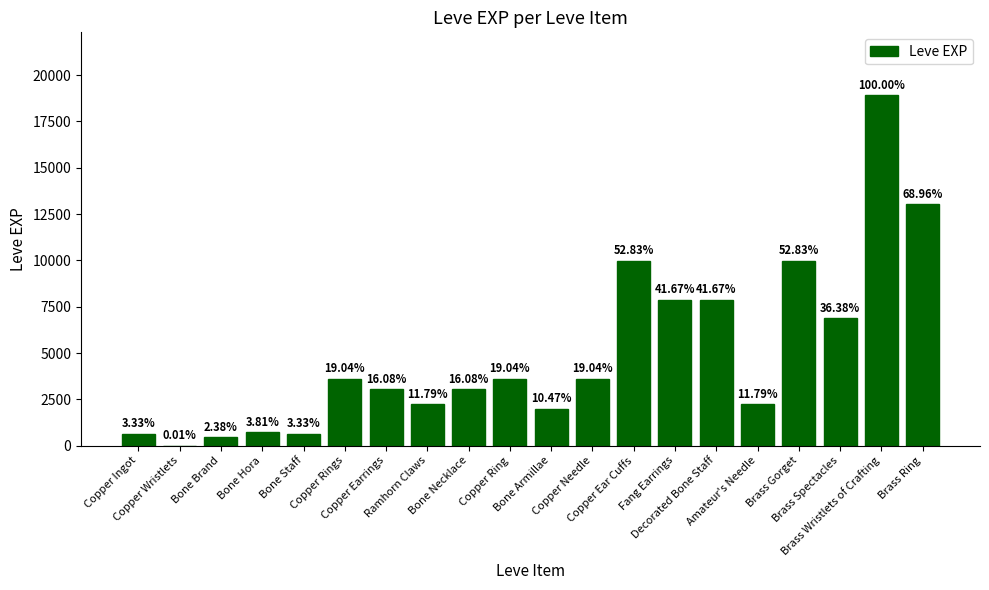

Does the chart contain stacked bars?

No